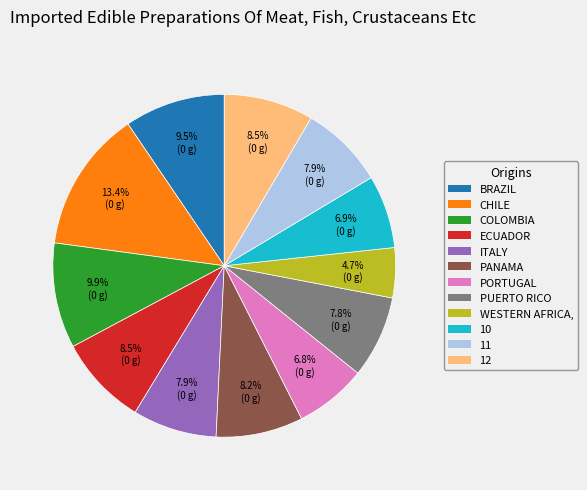

Is there a majority slice in this chart?

No